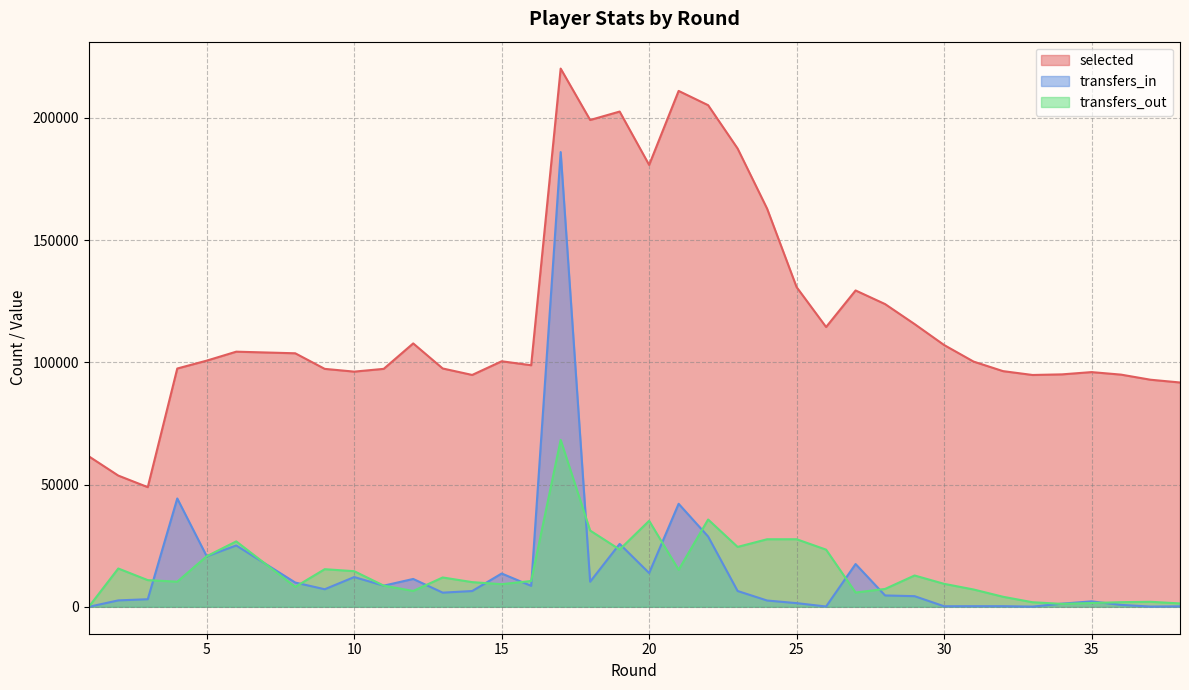

Count the number of categories in the chart.

38